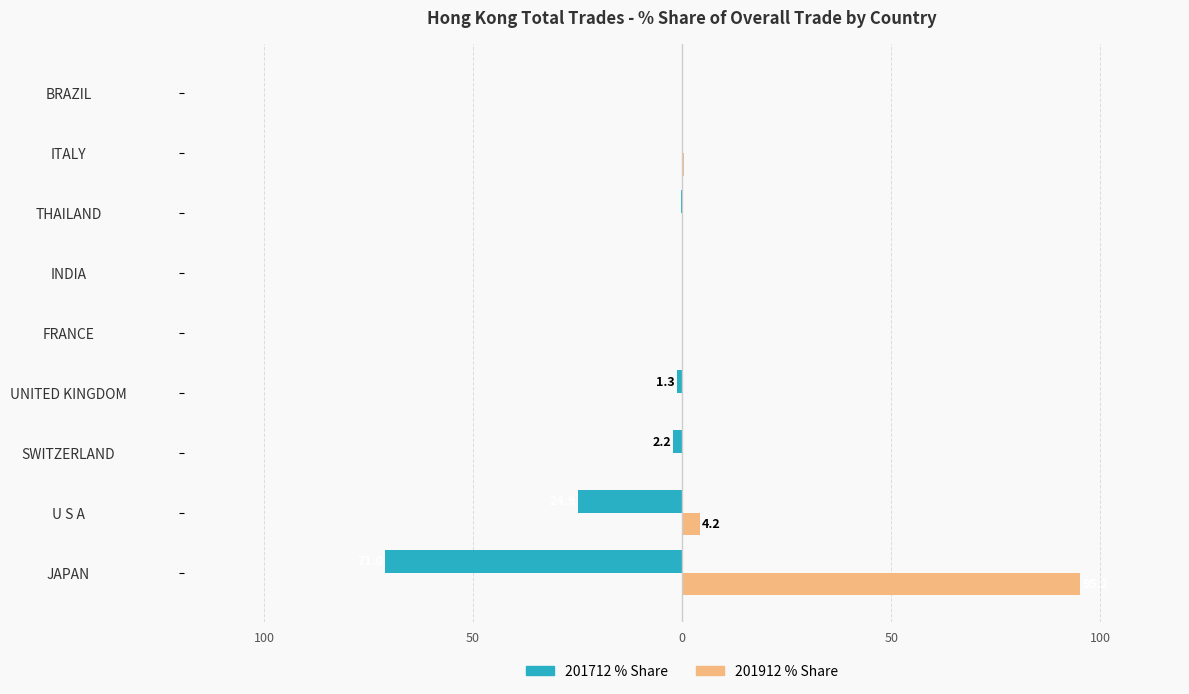

What are all the series names shown in the legend?

201712 % Share, 201912 % Share